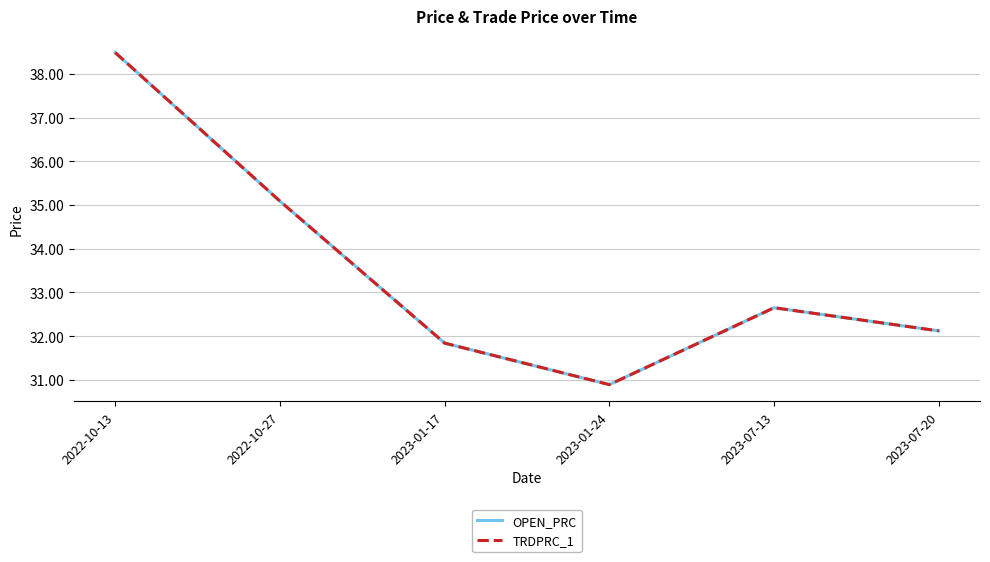

Reading left to right, list all the values displayed in this chart.

OPEN_PRC: 38.5	35.1	31.8	30.9	32.6	32.1
TRDPRC_1: 38.5	35.1	31.8	30.9	32.6	32.1